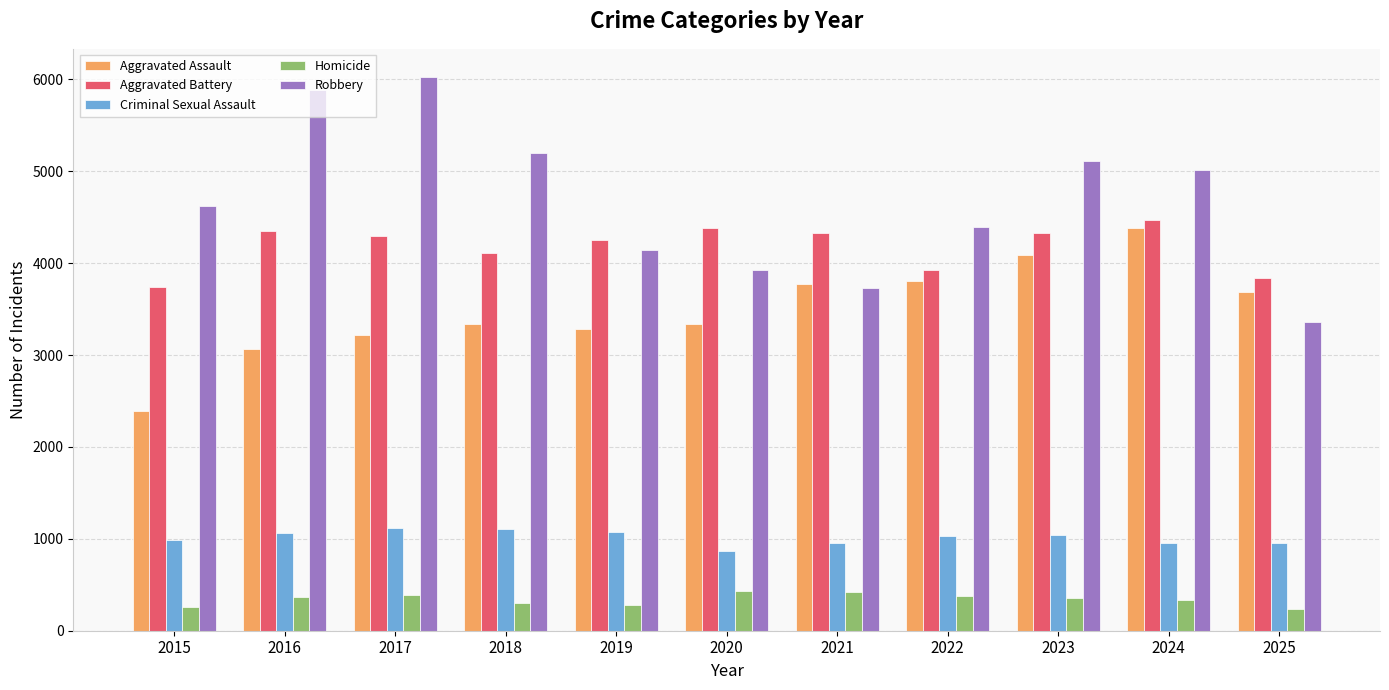

What is the difference between the highest and lowest values at 2019?

3981